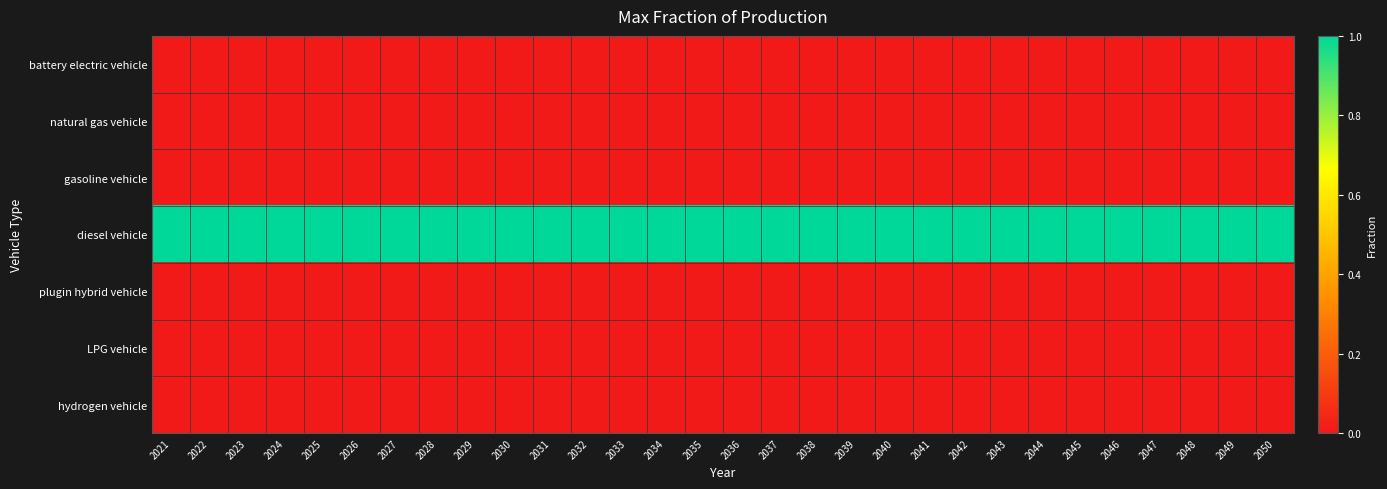

How many categories are shown in the chart?

30